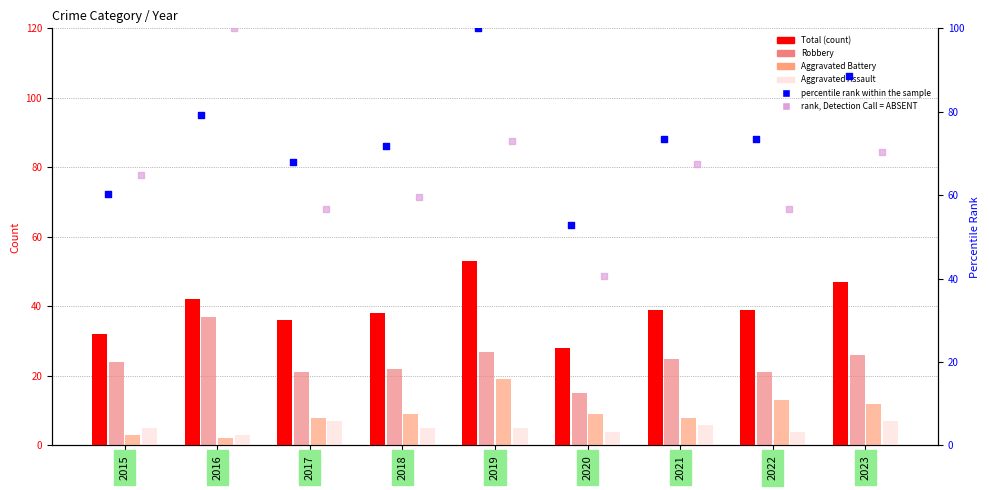

Which series contains the highest Y value?

percentile rank within the sample